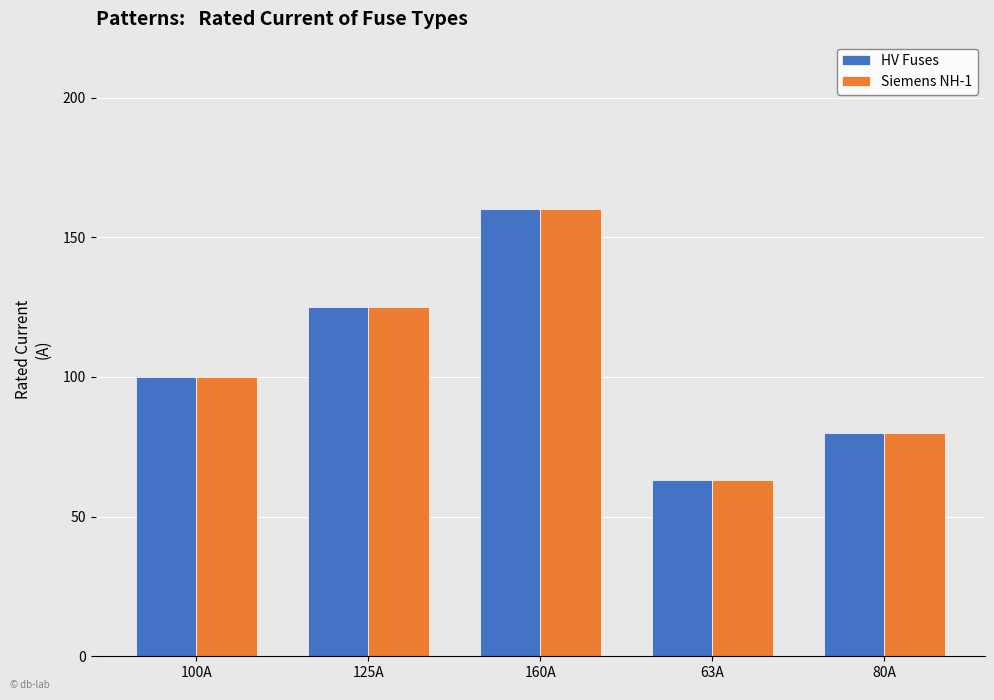

What are all the series names shown in the legend?

HV Fuses, Siemens NH-1